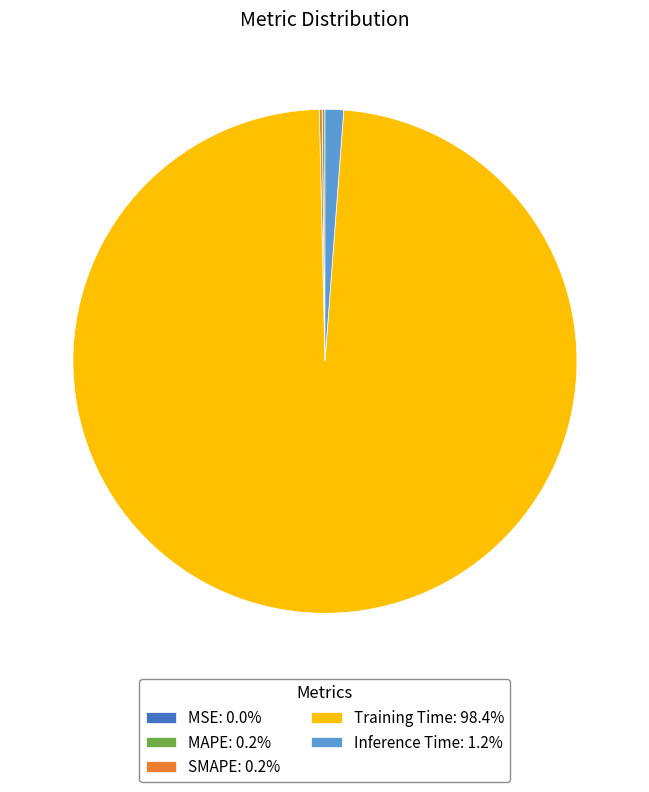

Is Inference Time: 1.2% the majority of the pie?

No